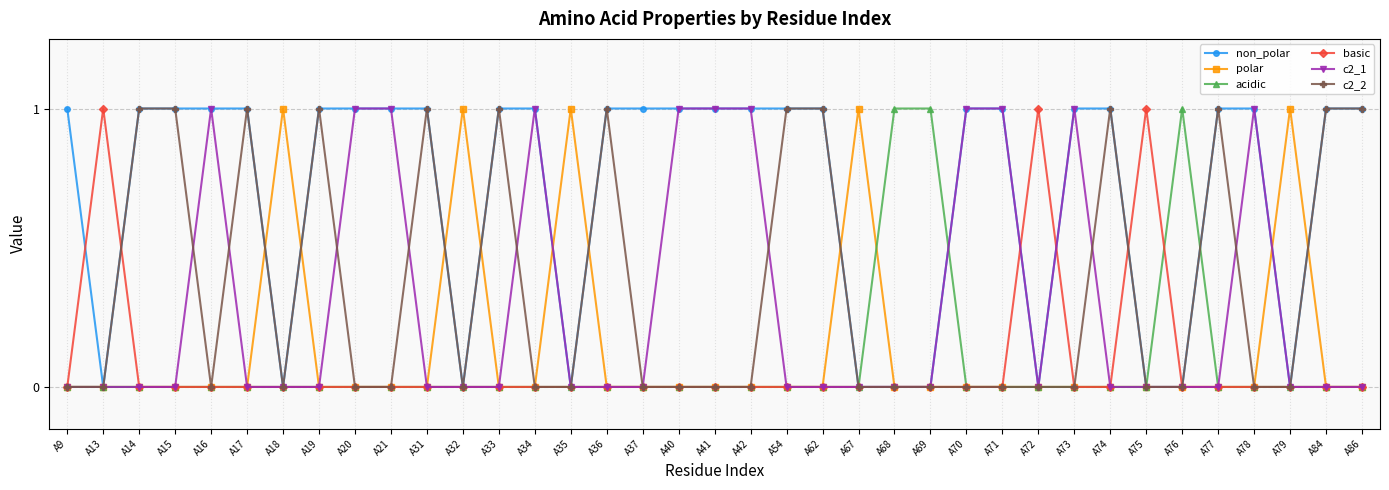

The non_polar series shows 1 at A16. True or false?

True